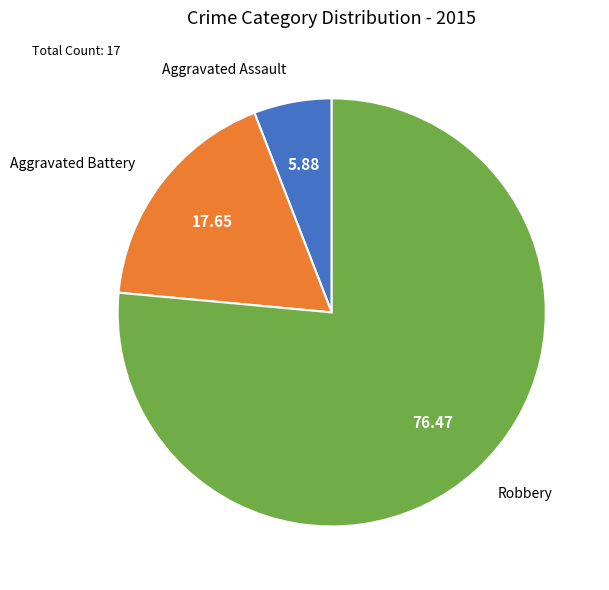

Approximately how many times larger is the value at Robbery compared to Aggravated Battery?

4.3